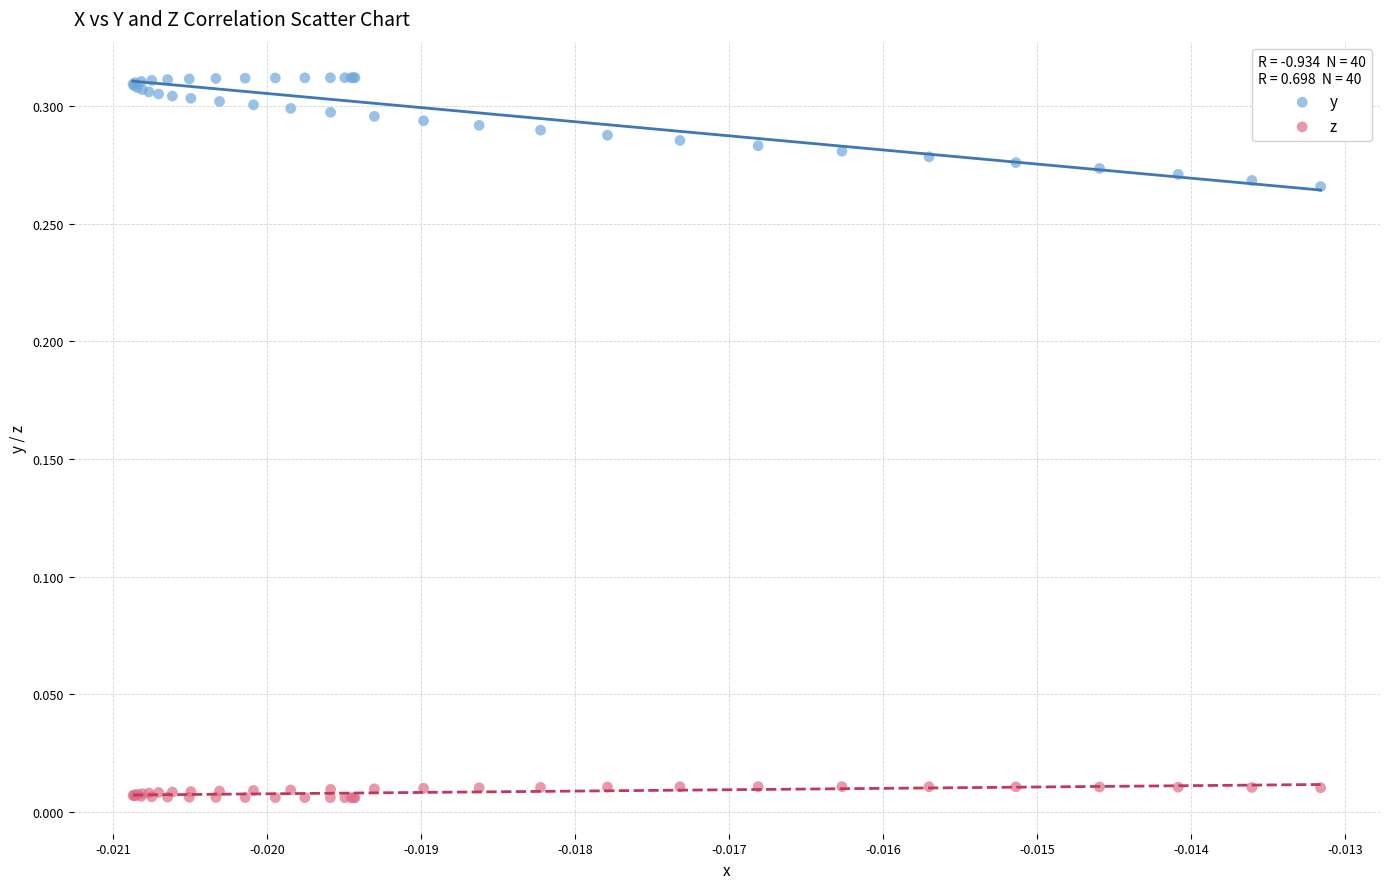

Which series has the widest spread of Y values?

y